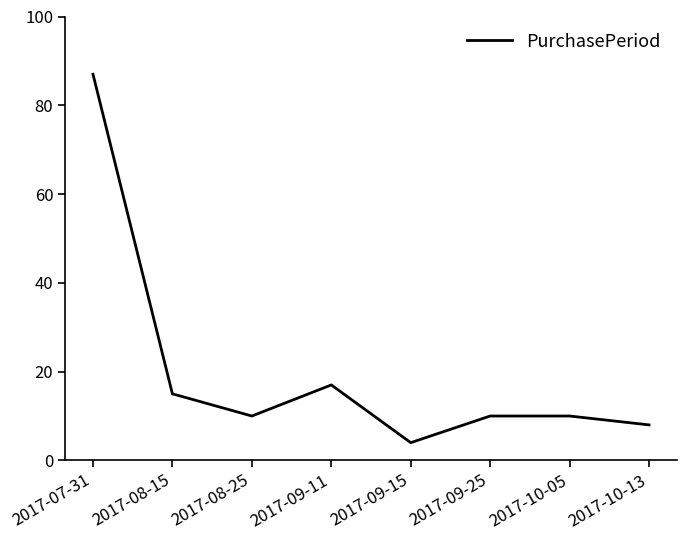

Is this an area chart (filled region under the line)?

No